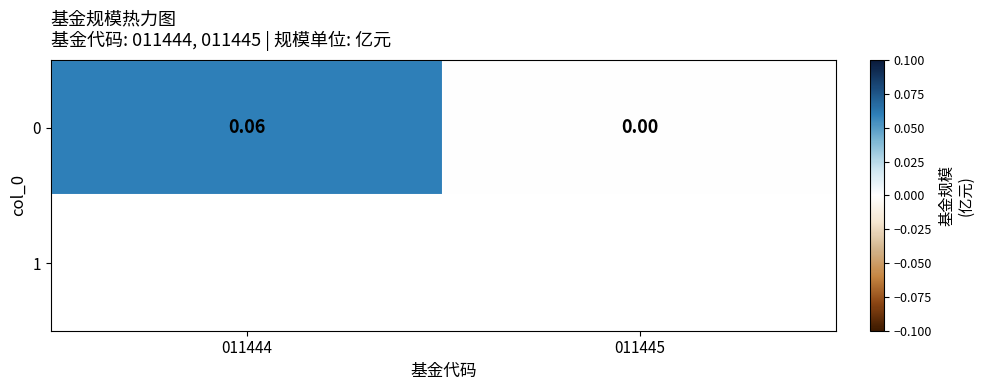

Is it true that the value at 011444 is 0.1?

True